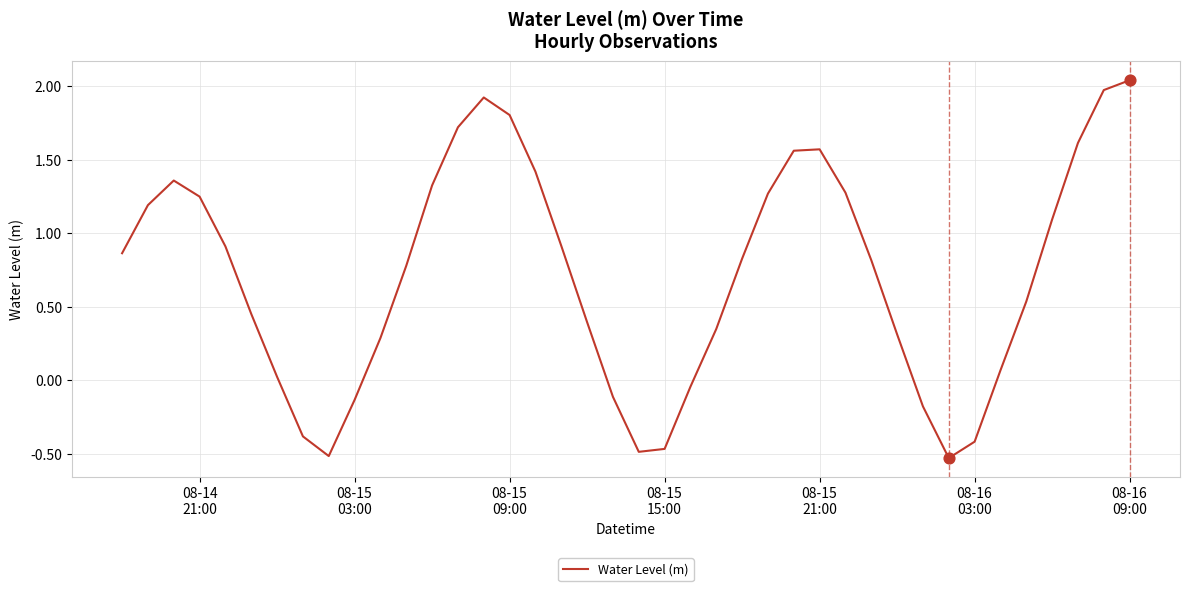

What is the difference between the maximum and minimum values?

2.6